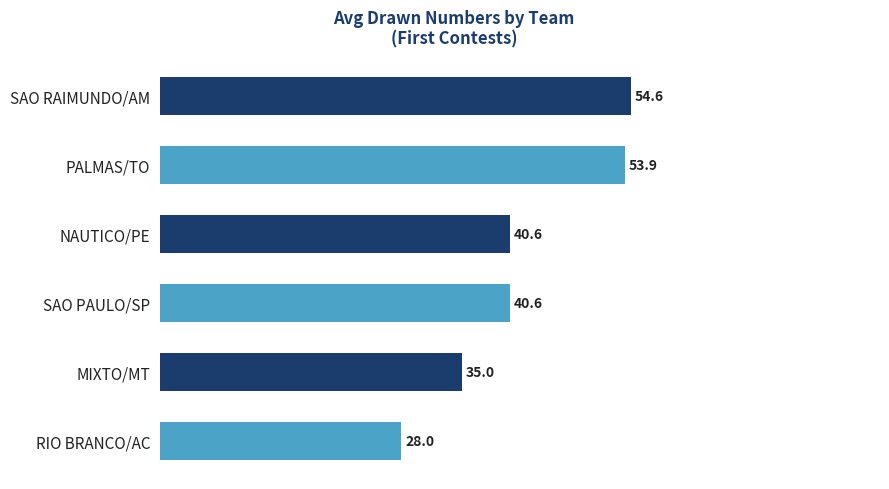

What is the greatest value displayed?

54.6